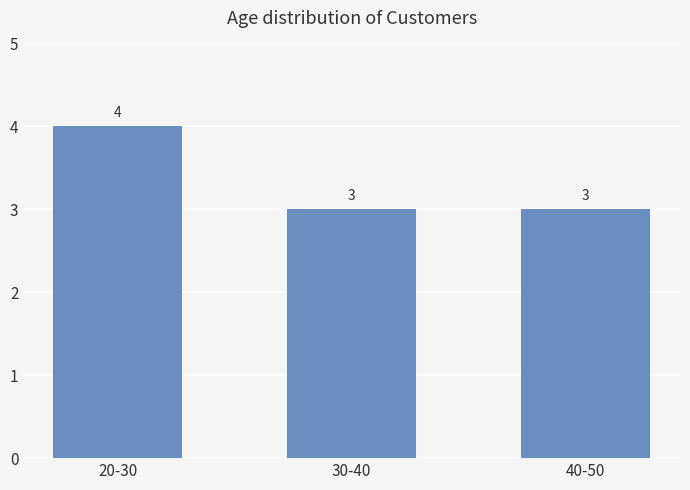

What is the label of the 1st bar from the left?

20-30